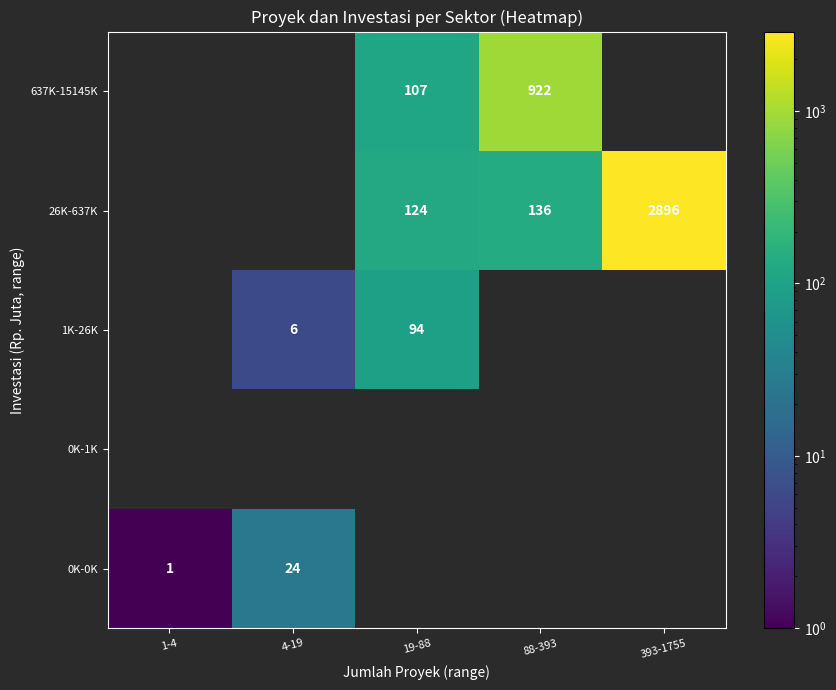

True or false: 1K-26K has a value of 94 at 19-88.

True